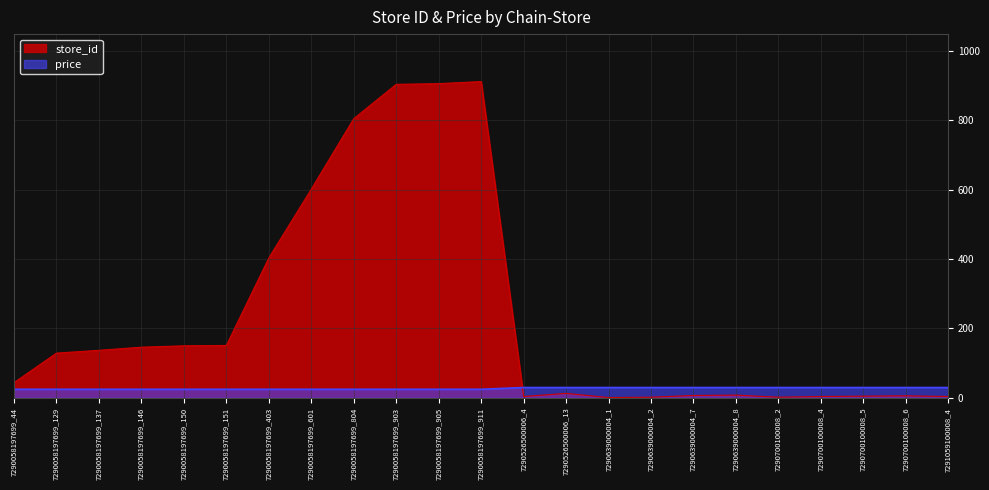

True or false: store_id and price cross at least once.

True